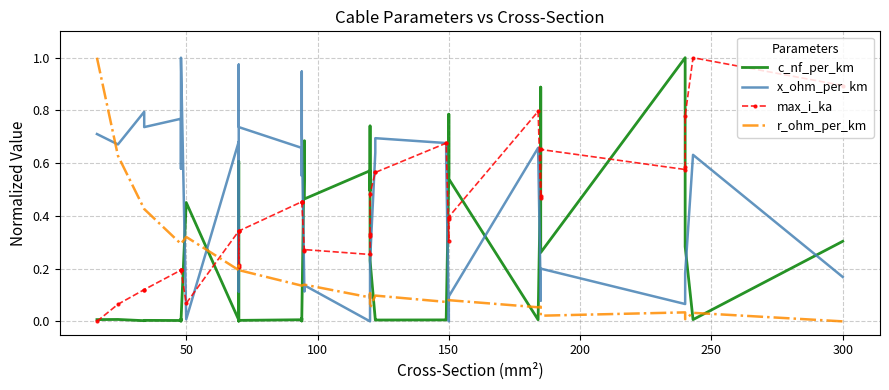

After their last crossing, which series has the higher values: x_ohm_per_km or c_nf_per_km?

c_nf_per_km